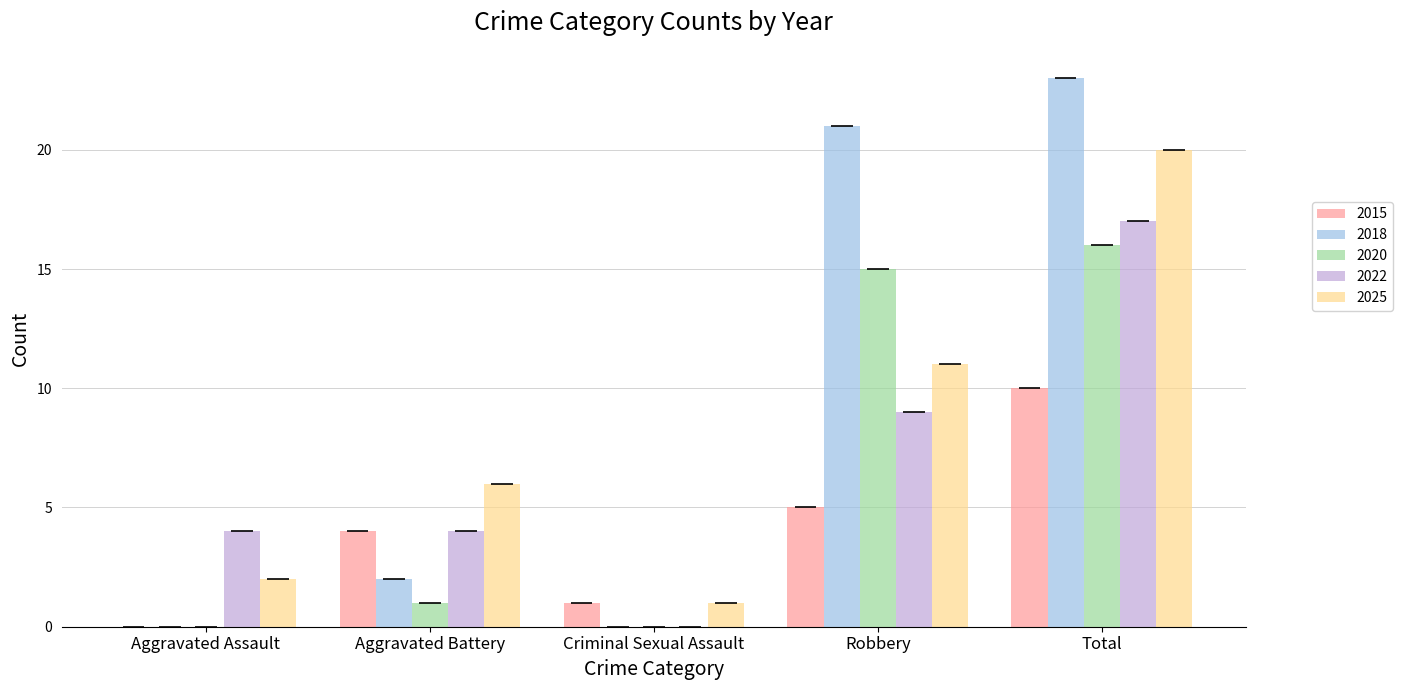

What are all the series names shown in the legend?

2015, 2018, 2020, 2022, 2025